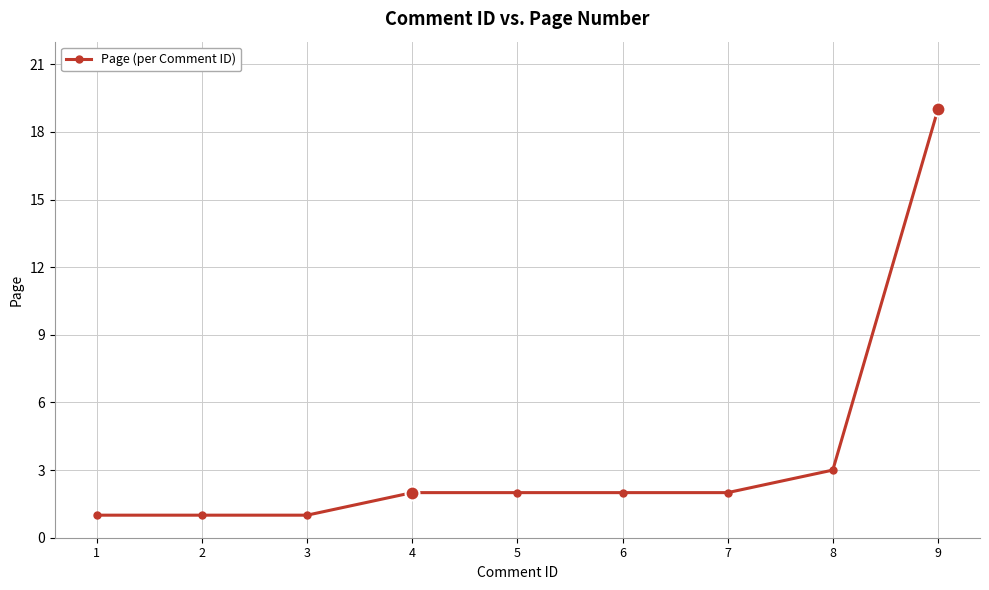

Is it true that the value at 5 is 4?

False